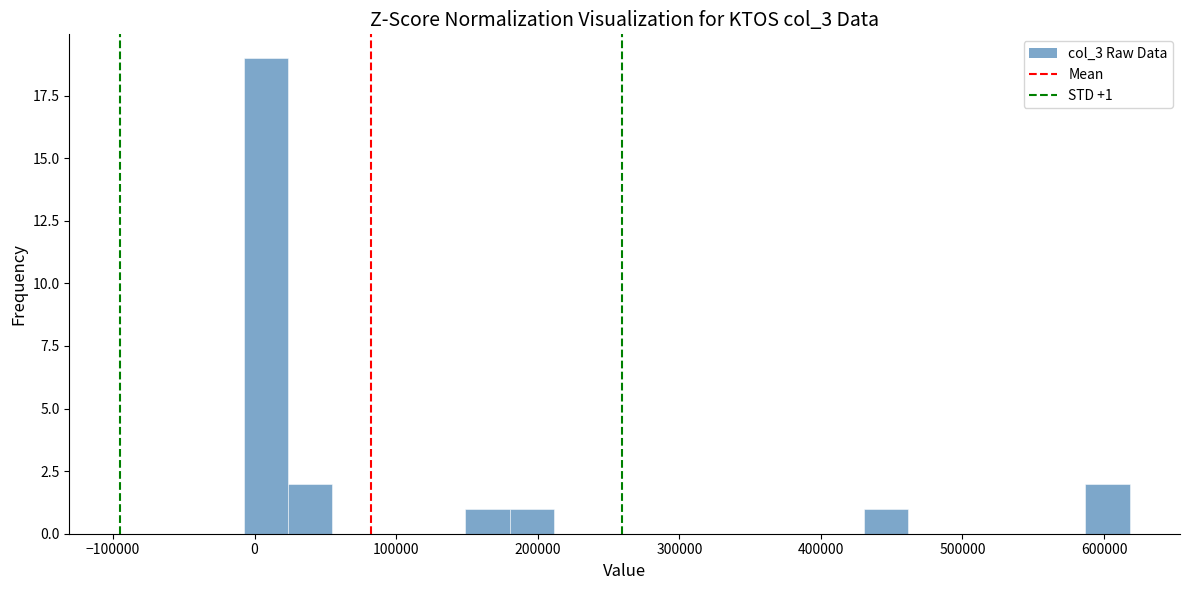

Around what value on the x-axis is the tallest bar? Give the approximate position of its centre, as read against the axis.

10000